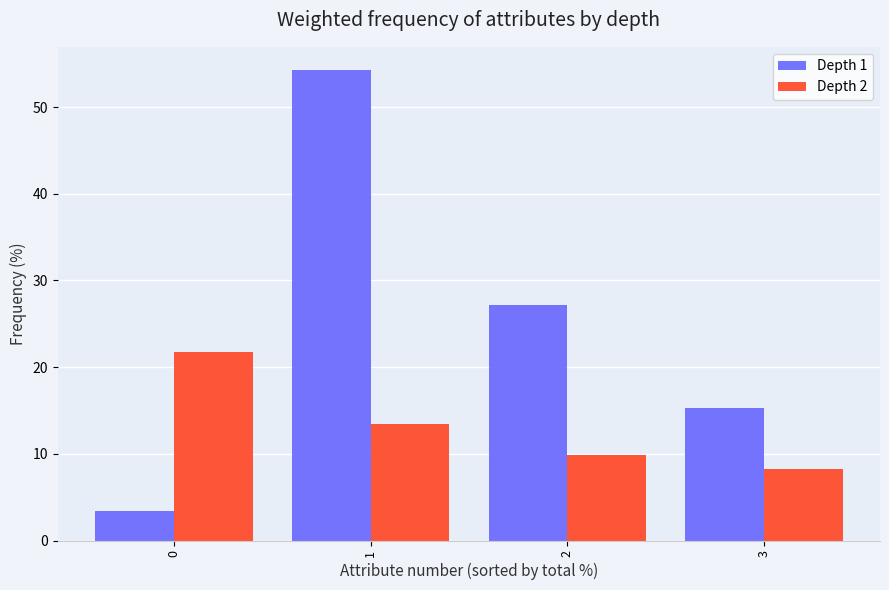

Reading left to right, list all the values displayed in this chart.

Depth 1: 3.4	54.2	27.1	15.3
Depth 2: 21.7	13.5	9.9	8.2